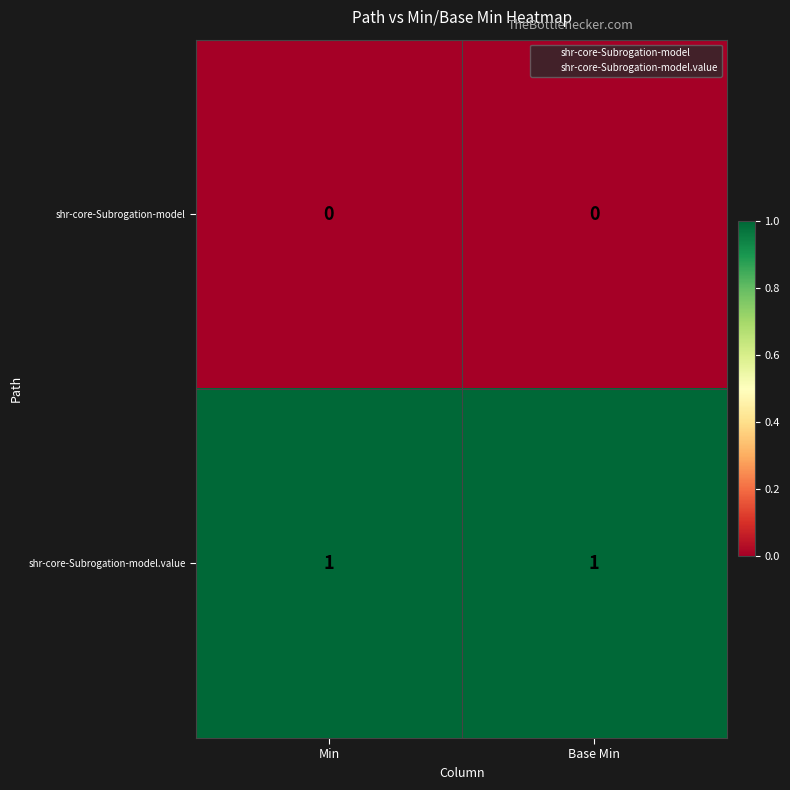

Is the value of shr-core-Subrogation-model at Base Min greater than the value of shr-core-Subrogation-model.value at Base Min?

No